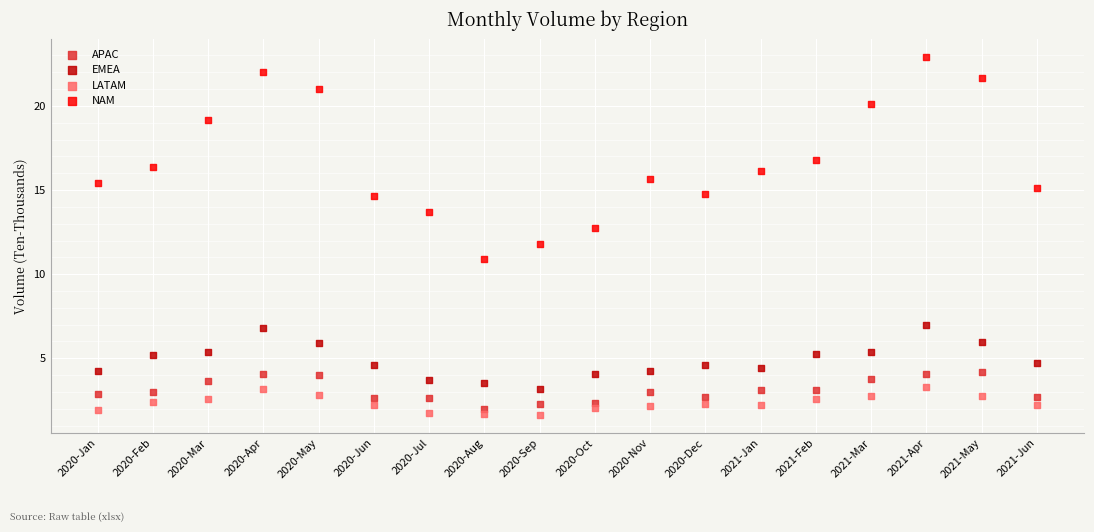

Across all data points, what is the range of Y values (max minus min)?

21.3